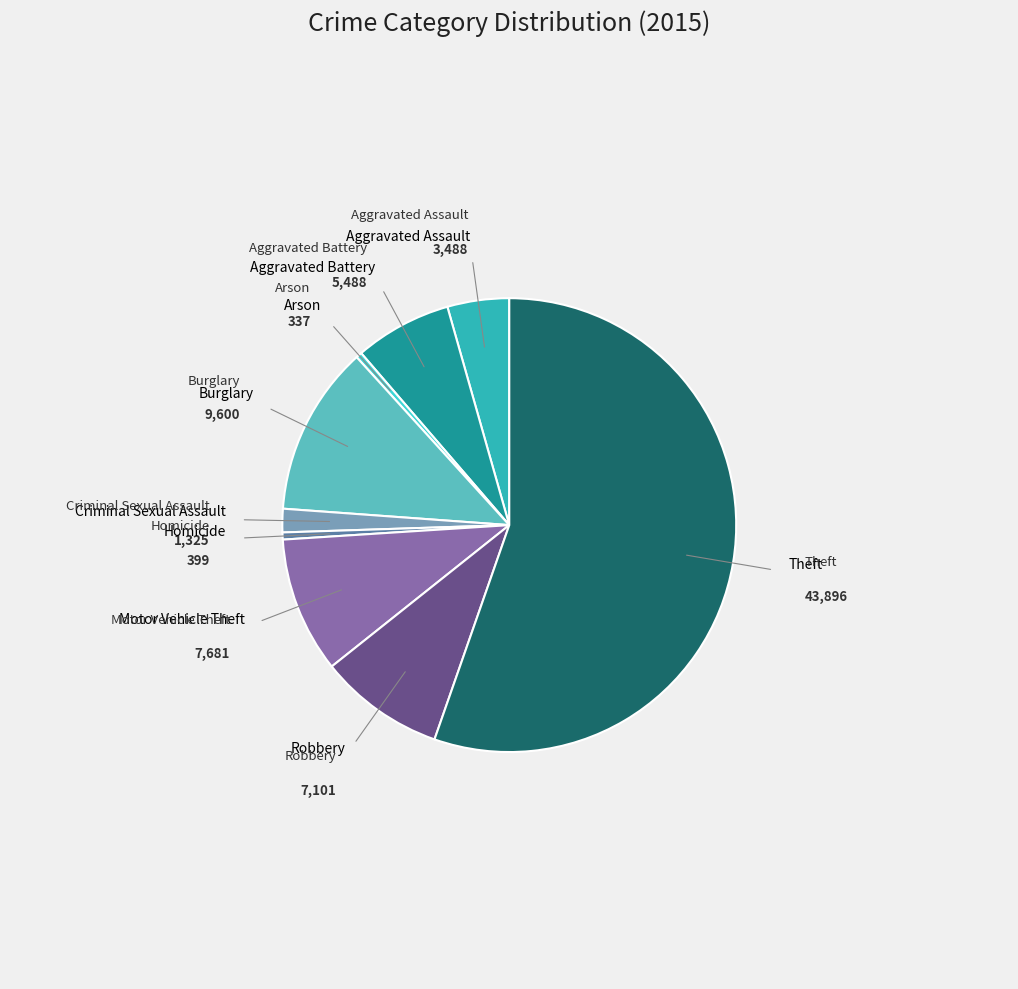

How many segments does this pie chart have?

9